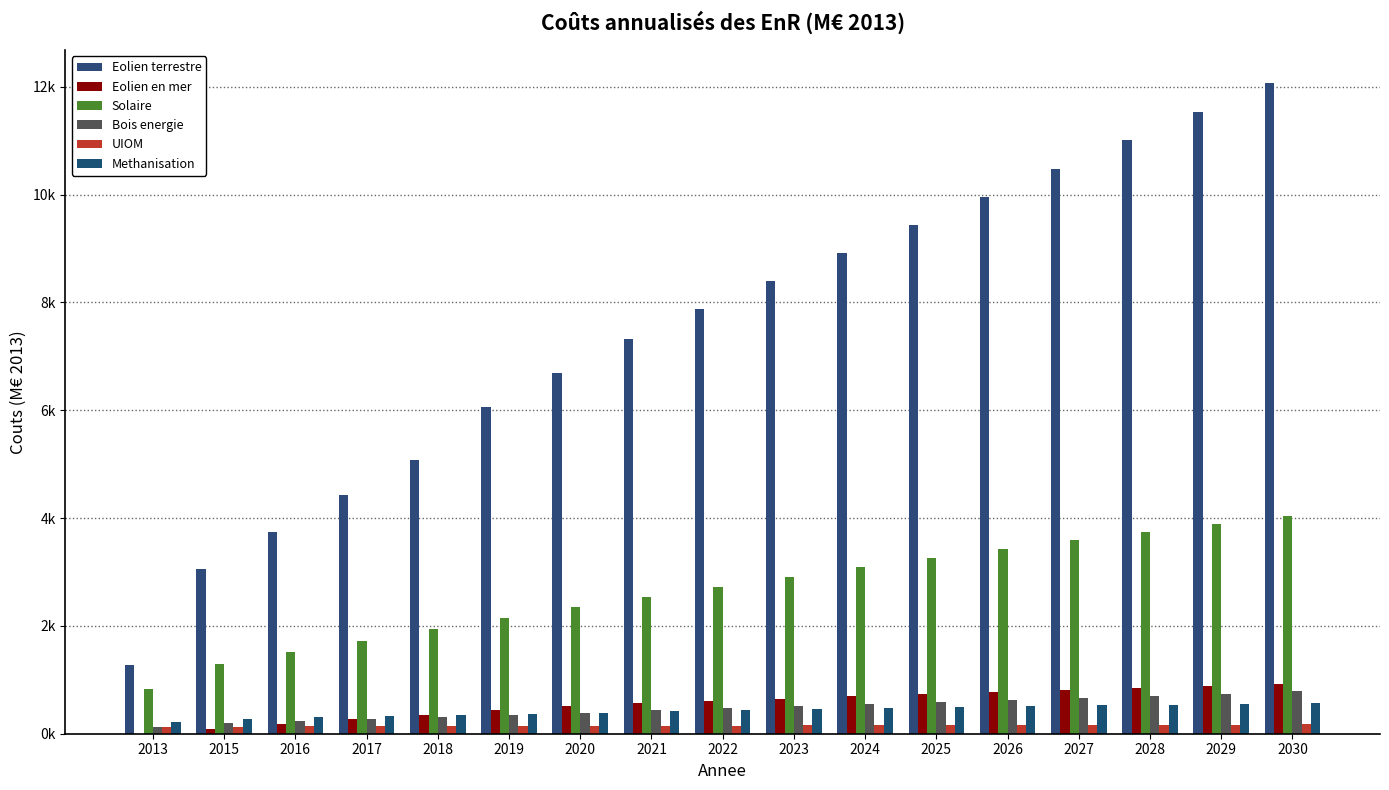

True or false: Eolien en mer has a value of 318.1 at 2025.

False